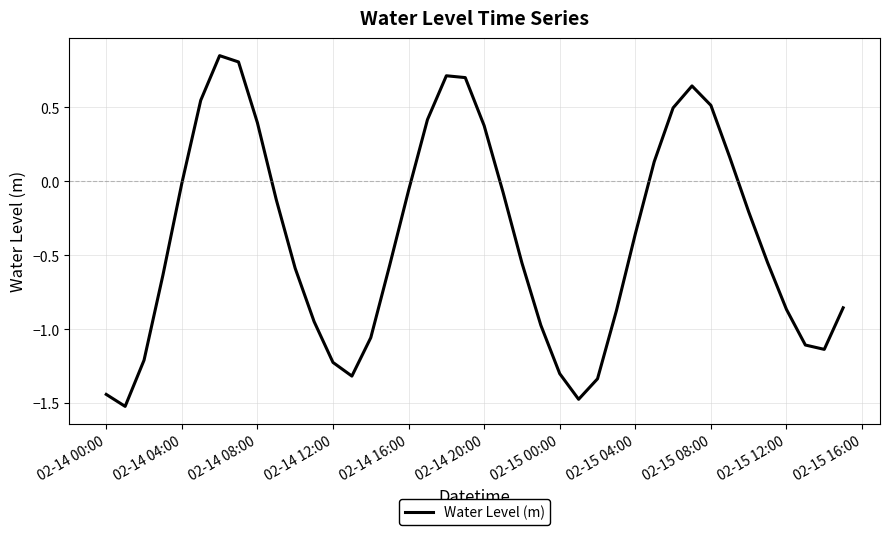

What is the smallest value displayed?

-1.5